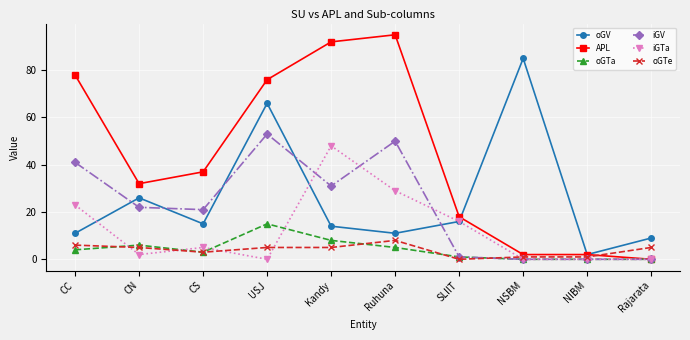

What is the difference between the maximum and minimum values in the iGTa series?

48